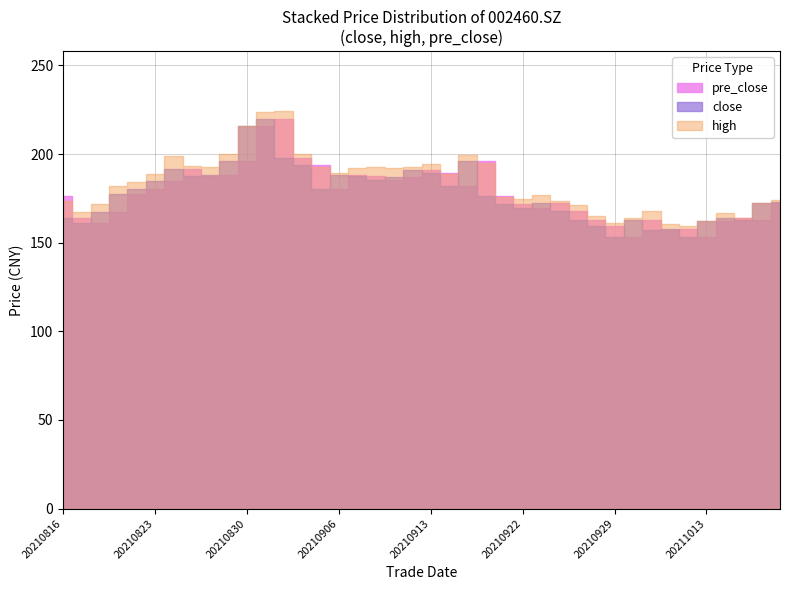

How many values in the pre_close series exceed 177?

20